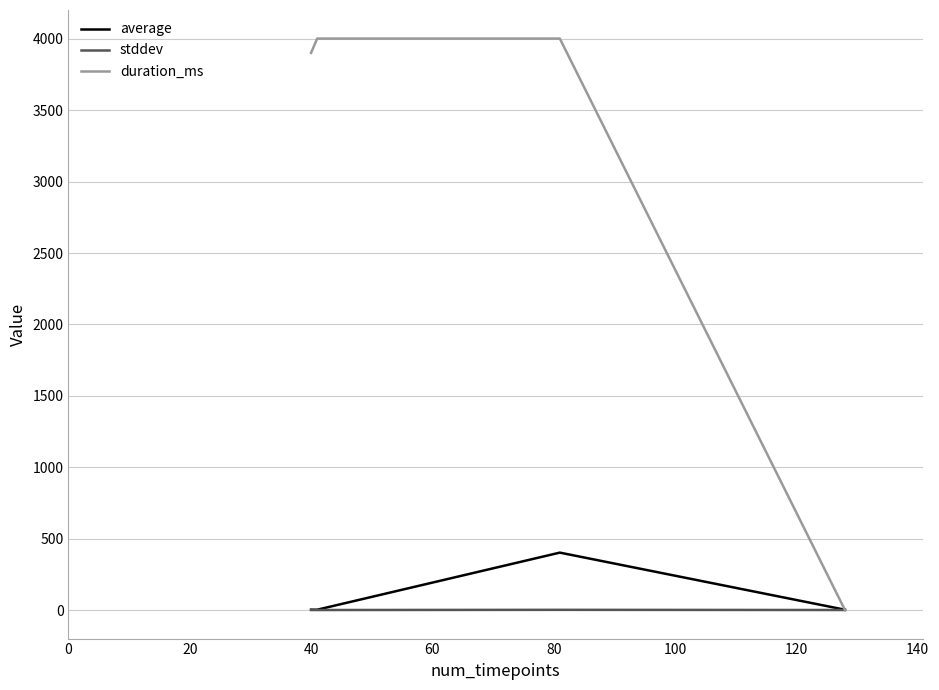

After their last crossing, which series has the higher values: duration_ms or average?

average